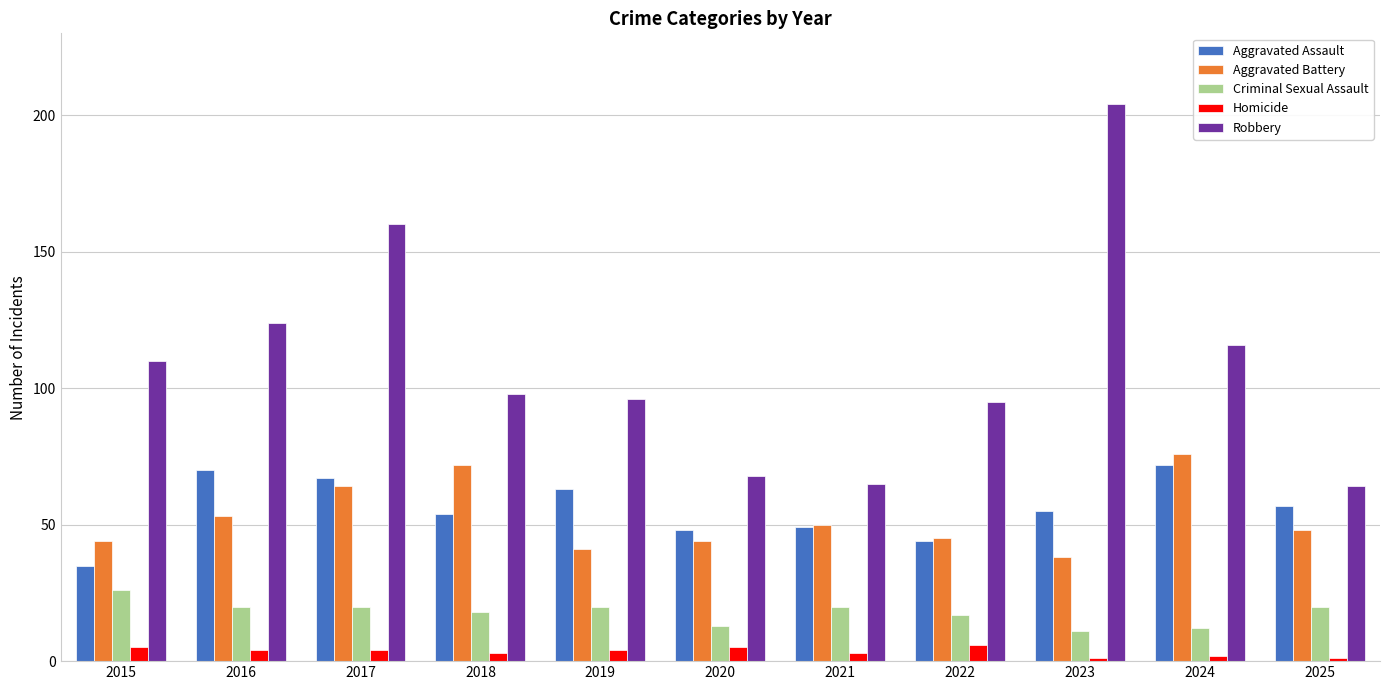

What is the difference between the Aggravated Assault values at 2022 and 2017?

23